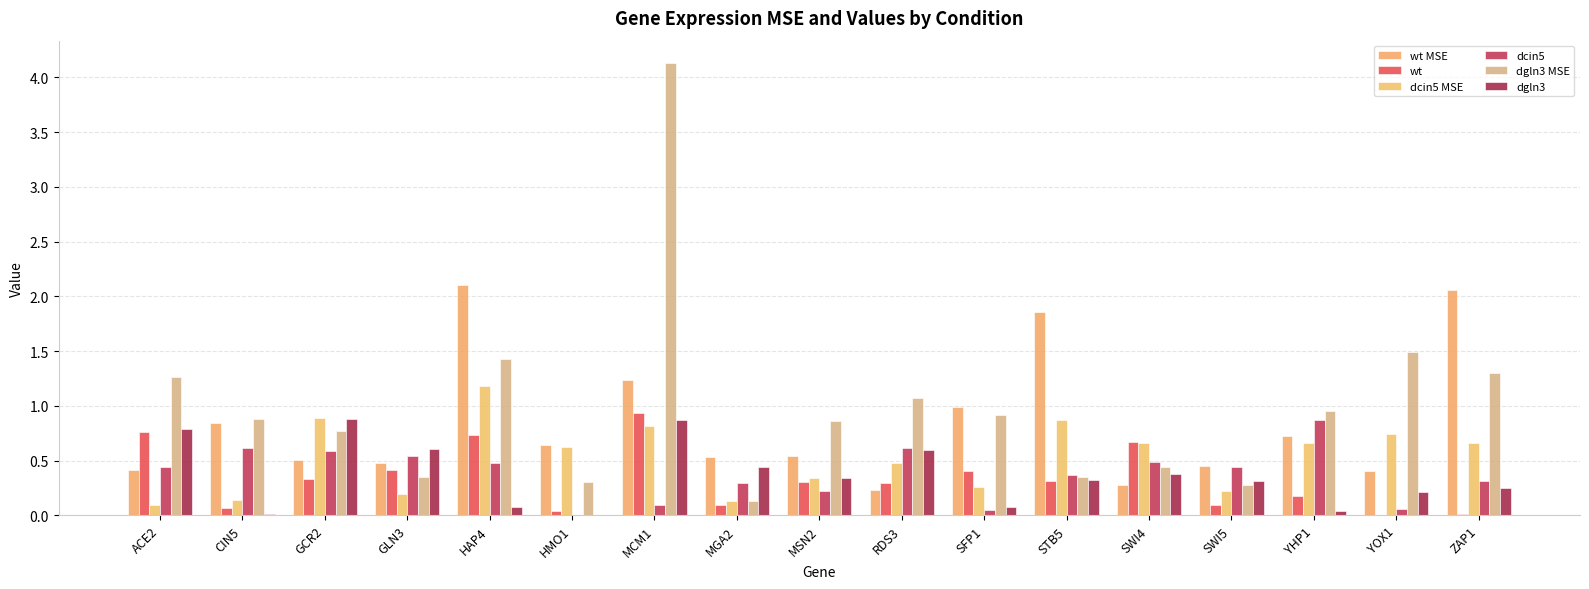

Which has a higher value, GCR2 or YHP1?

YHP1